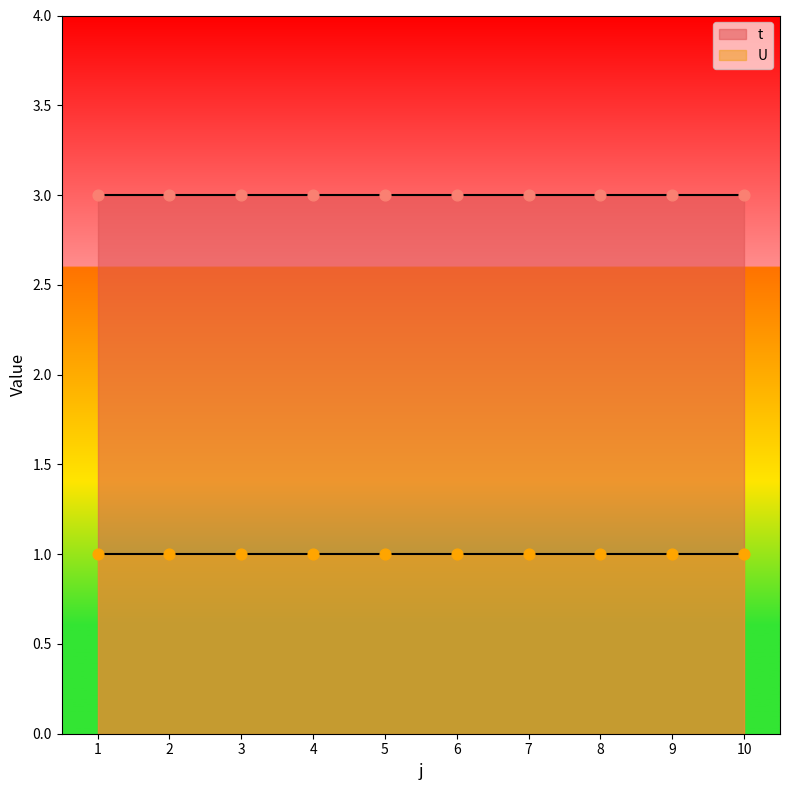

What is the total value across all series at 6?

4